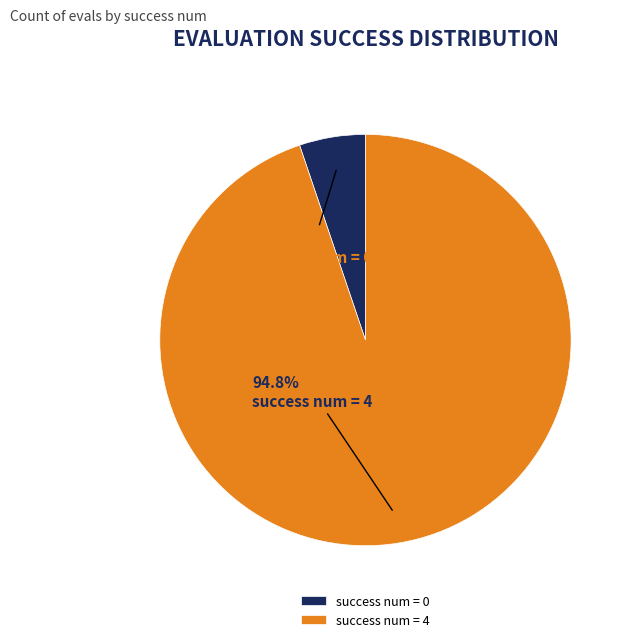

What is the smallest slice in the pie chart?

success num = 0